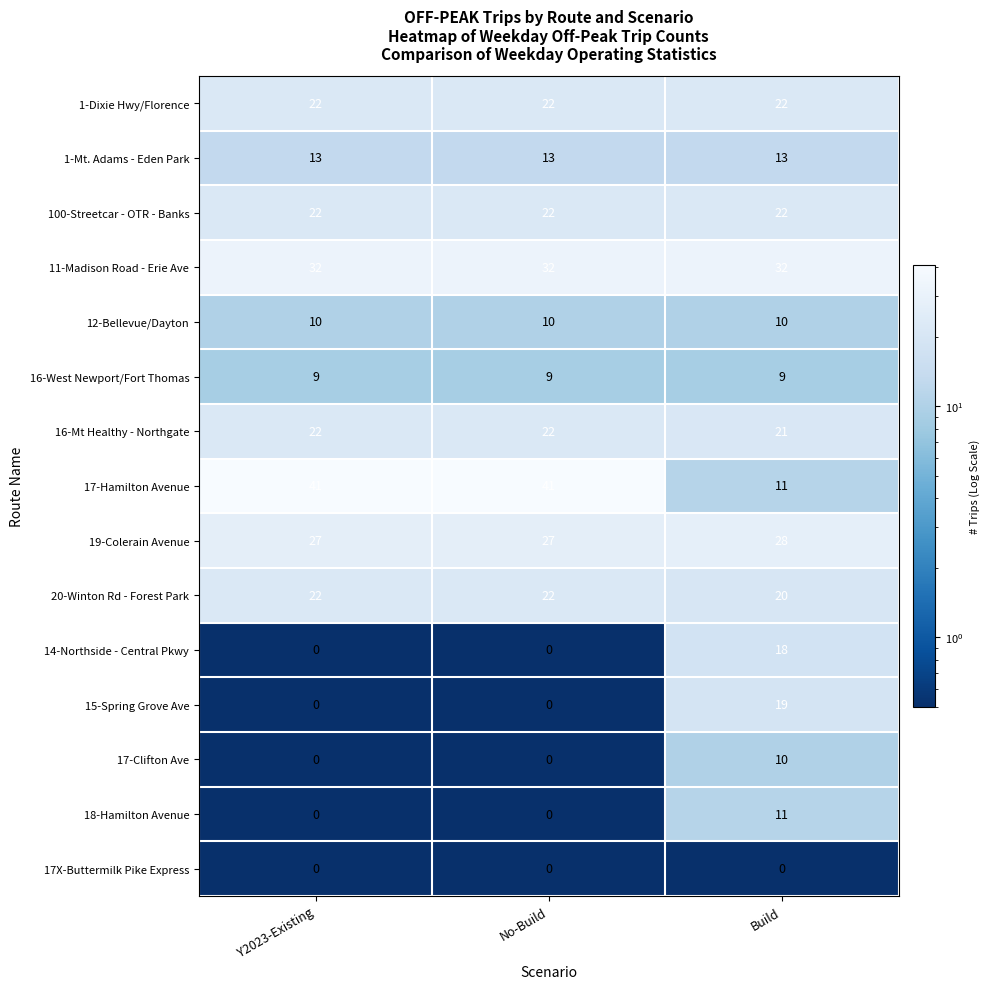

At which category is the sum across all series the highest?

Build